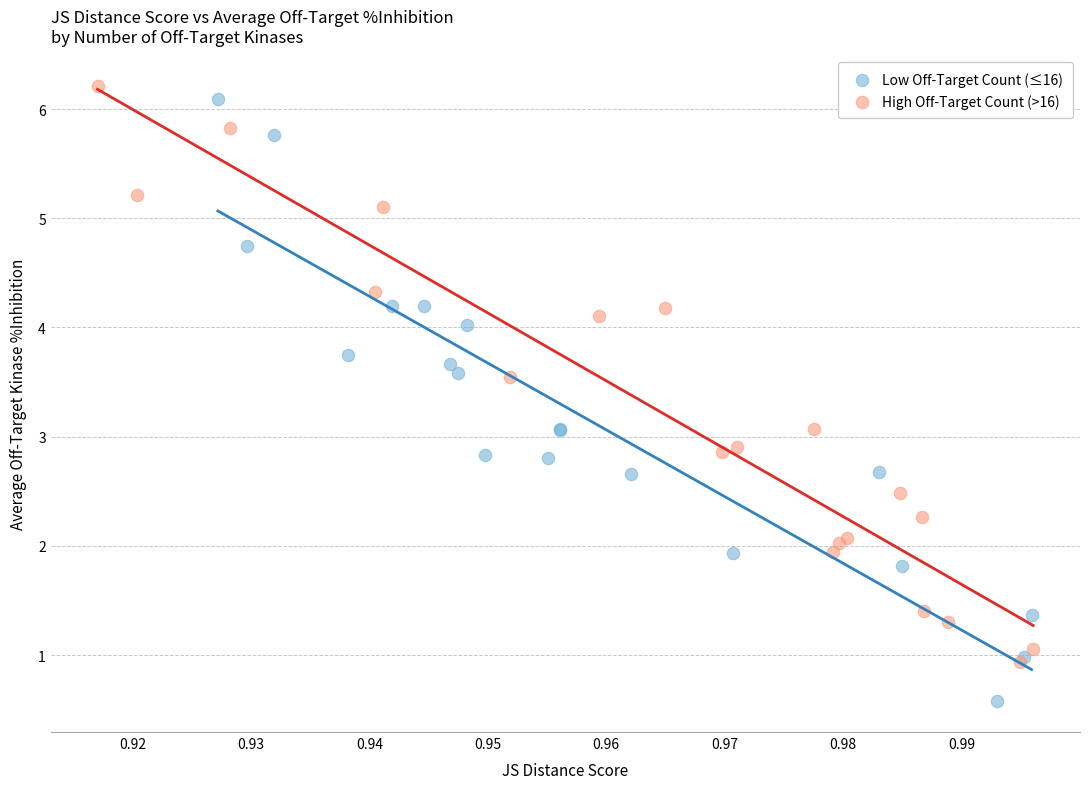

Which series has the largest Y range (max minus min)?

Low Off-Target Count (≤16)